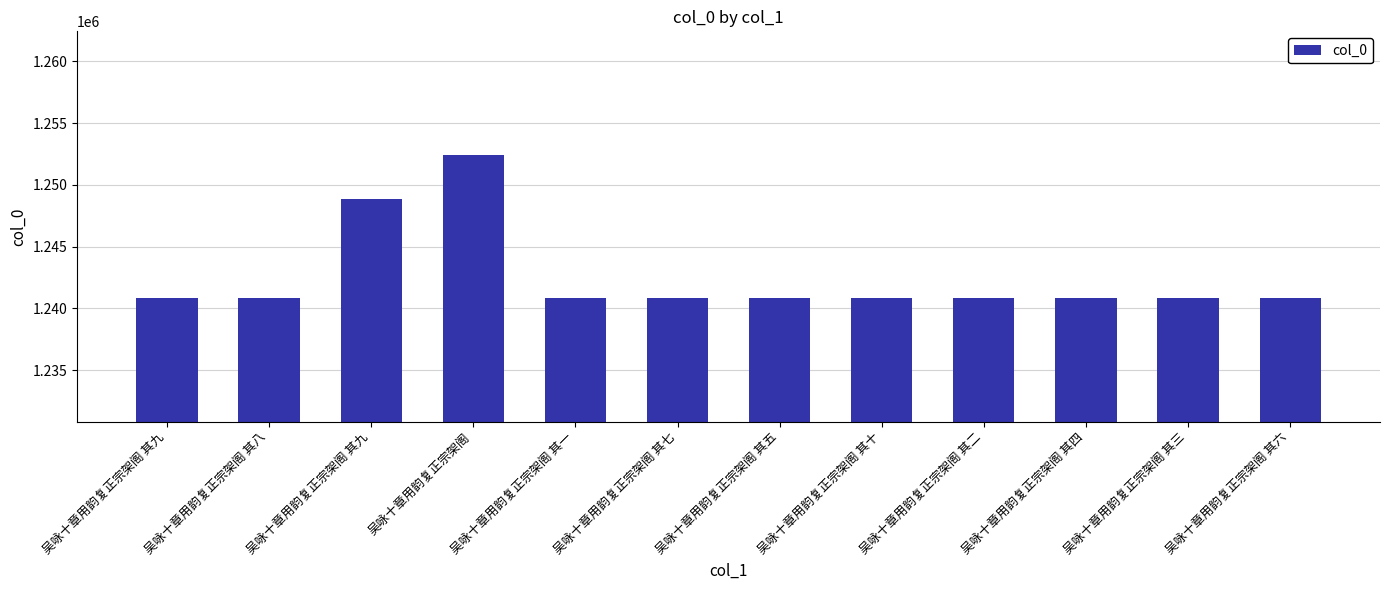

Read the value at 吴咏十章用韵复正宗架阁 其二, to the nearest 100.

1240800